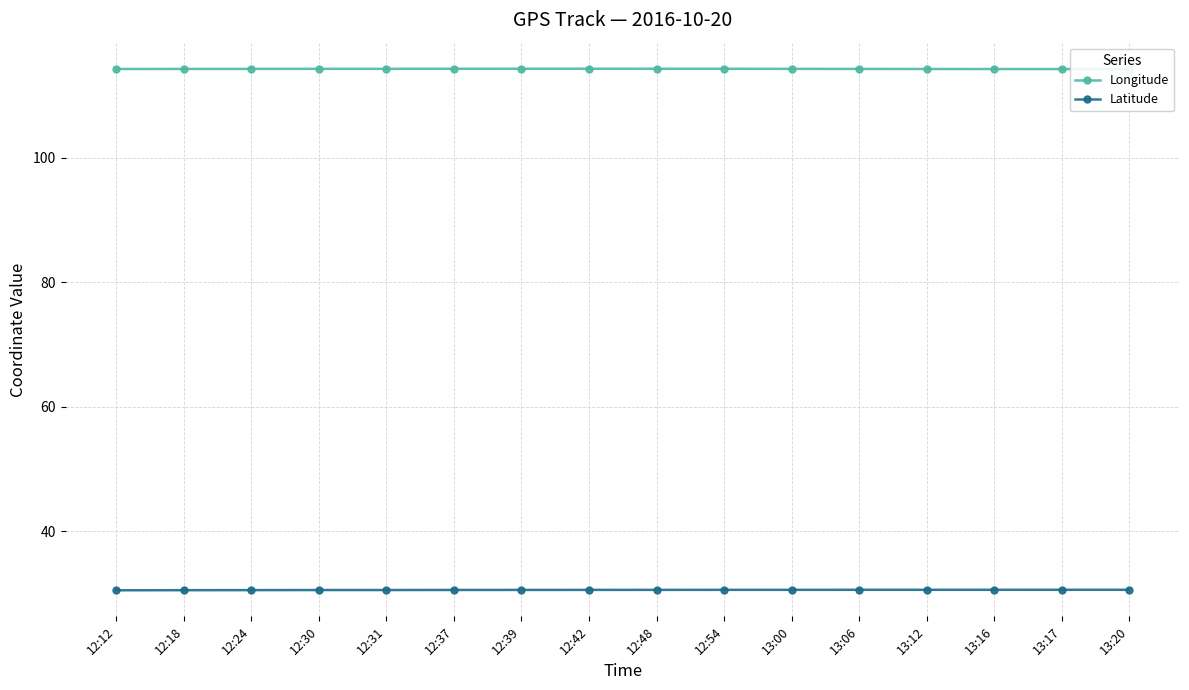

The Longitude series shows 114.3 at 13:00. True or false?

True